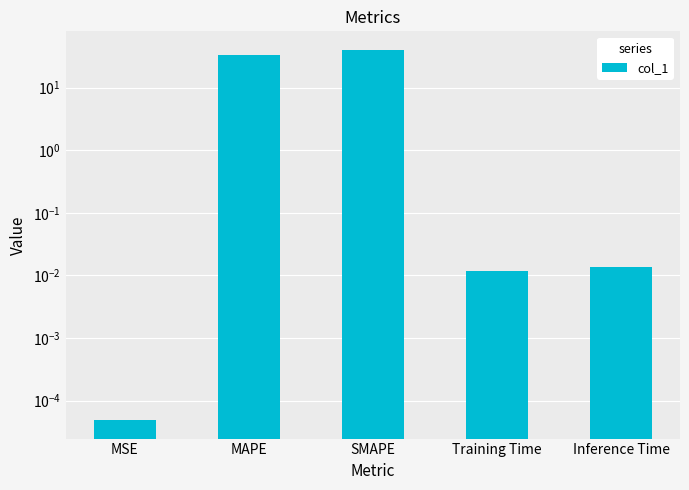

Between MSE and Inference Time, which is larger?

Inference Time